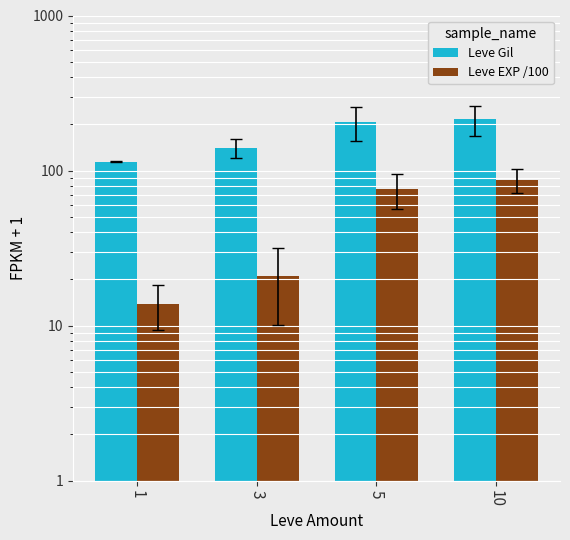

Between 1 and 3, which series saw the biggest shift?

Leve Gil